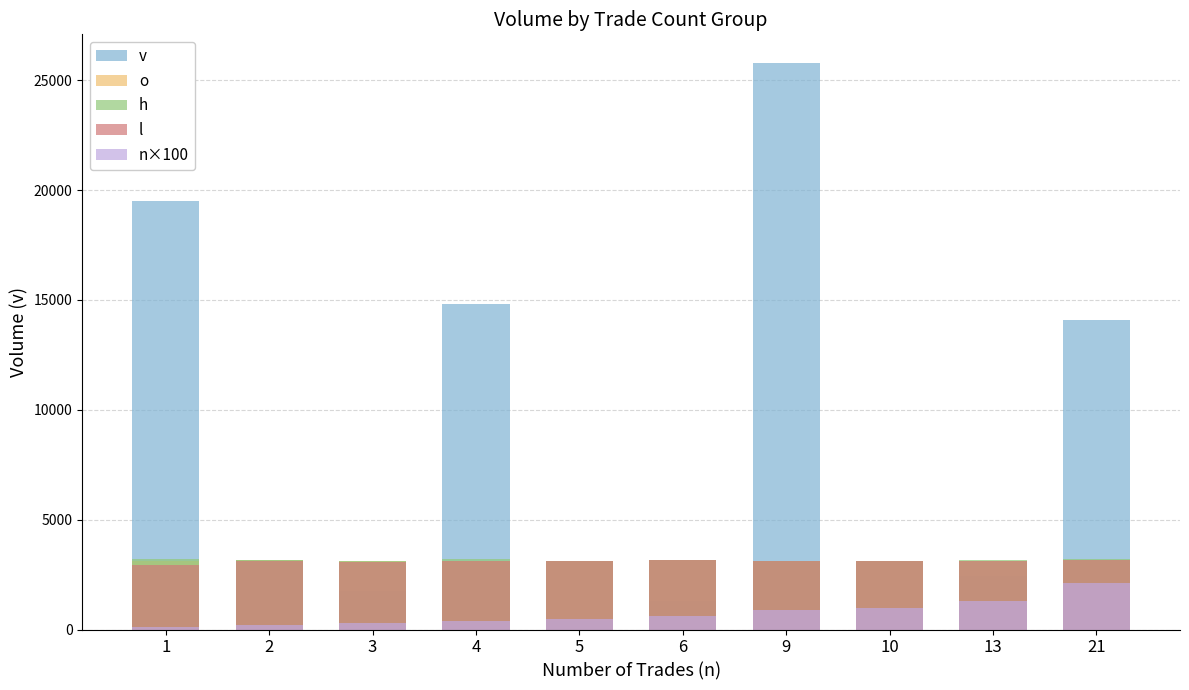

Is the value of o at 5 greater than the value of h at 2?

No